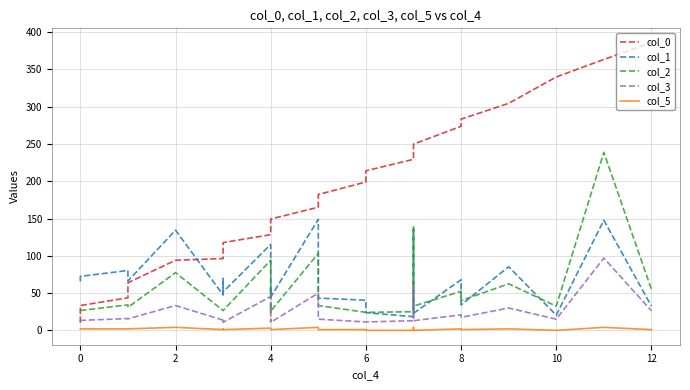

What are all the series names shown in the legend?

col_0, col_1, col_2, col_3, col_5